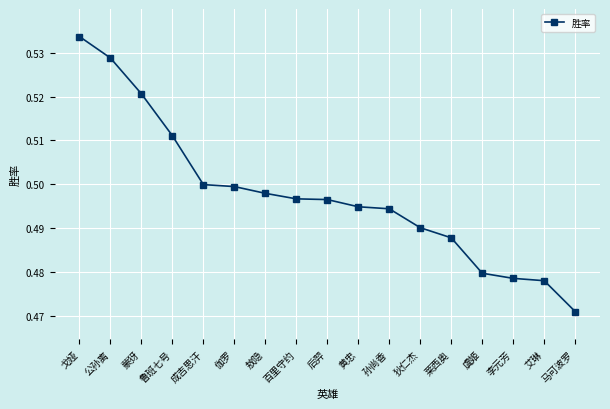

Where is the data nearest to the value 0?

马可波罗